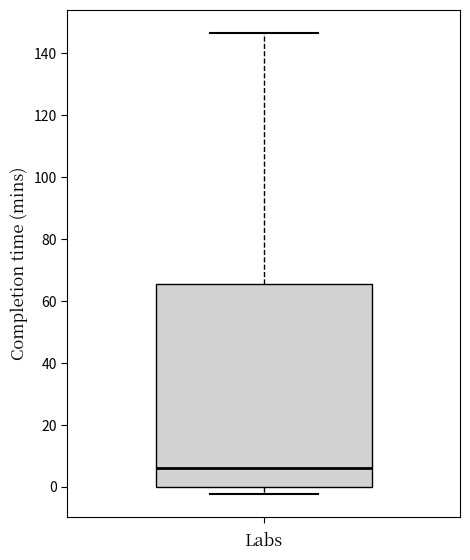

Transcribe this box plot: give where the median line is, the range the box spans, and where the two whiskers end, as read against the y-axis. The values are not printed on the chart, so give them approximately, as read against the axis.

median 6, box 0 to 66, whiskers -2 to 146